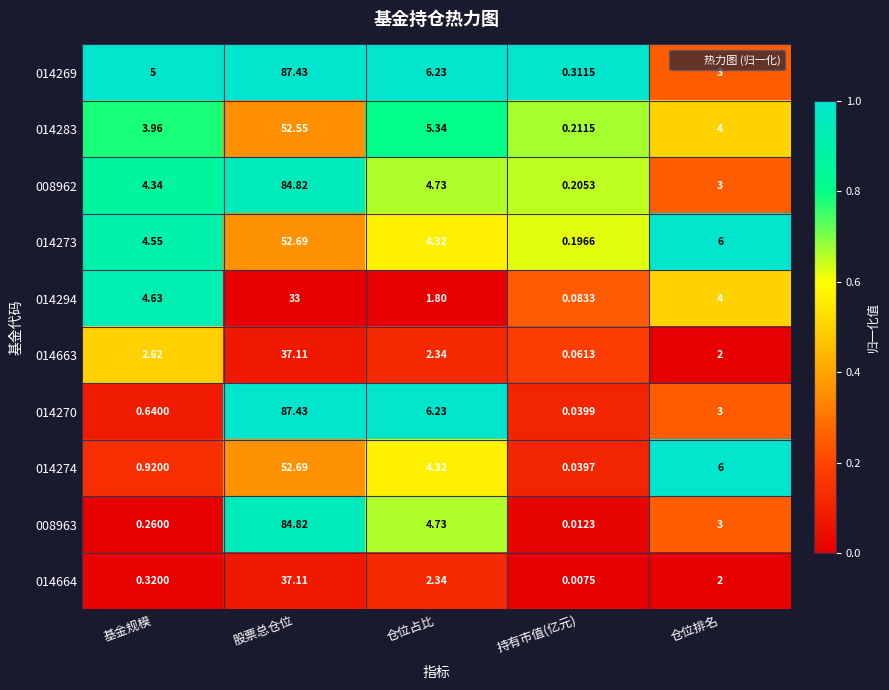

Is the value of 014664 at 股票总仓位 greater than the value of 008963 at 基金规模?

Yes